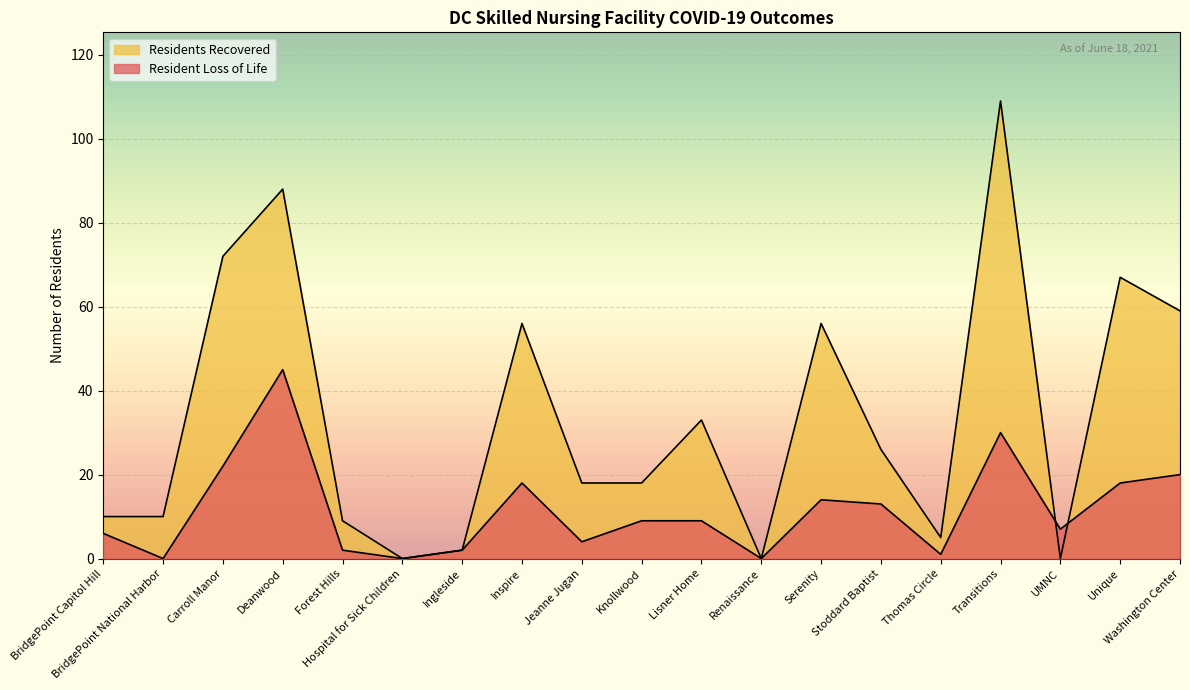

At how many categories does at least one series exceed 34?

7